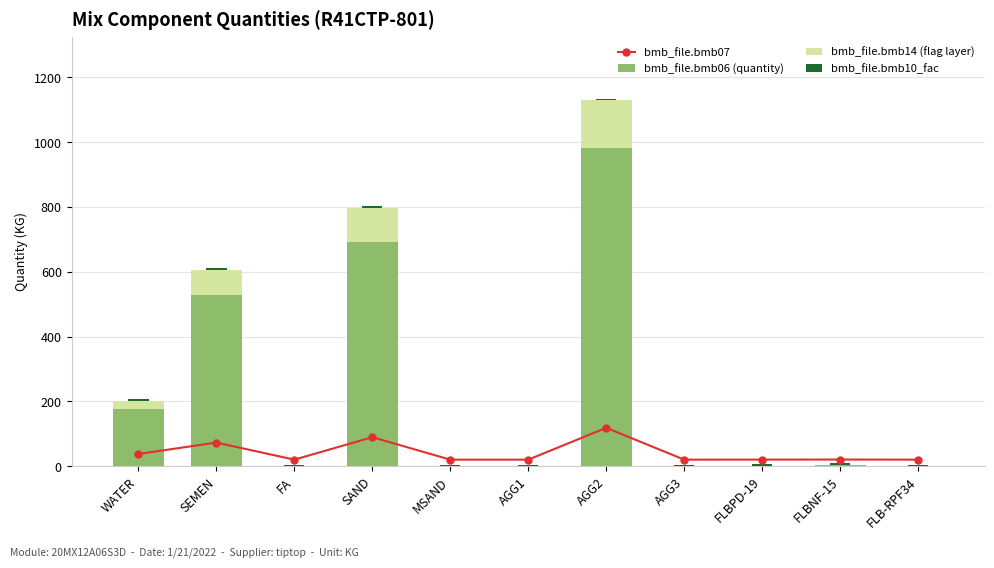

Is it true that bmb_file.bmb10_fac equals 6.7 at FA?

False